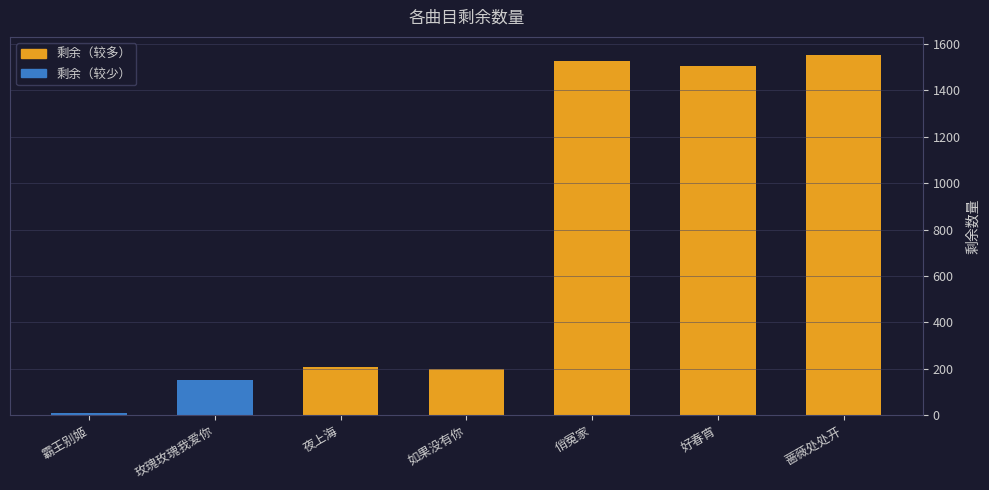

What is the average value?

736